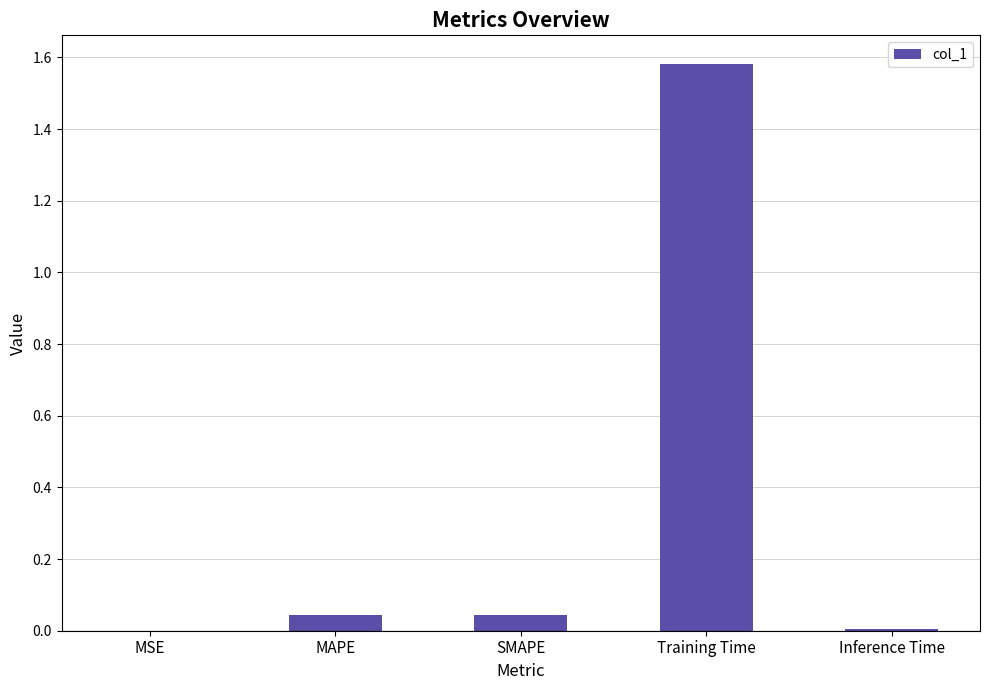

Is it true that the value at MSE is 0.0?

True